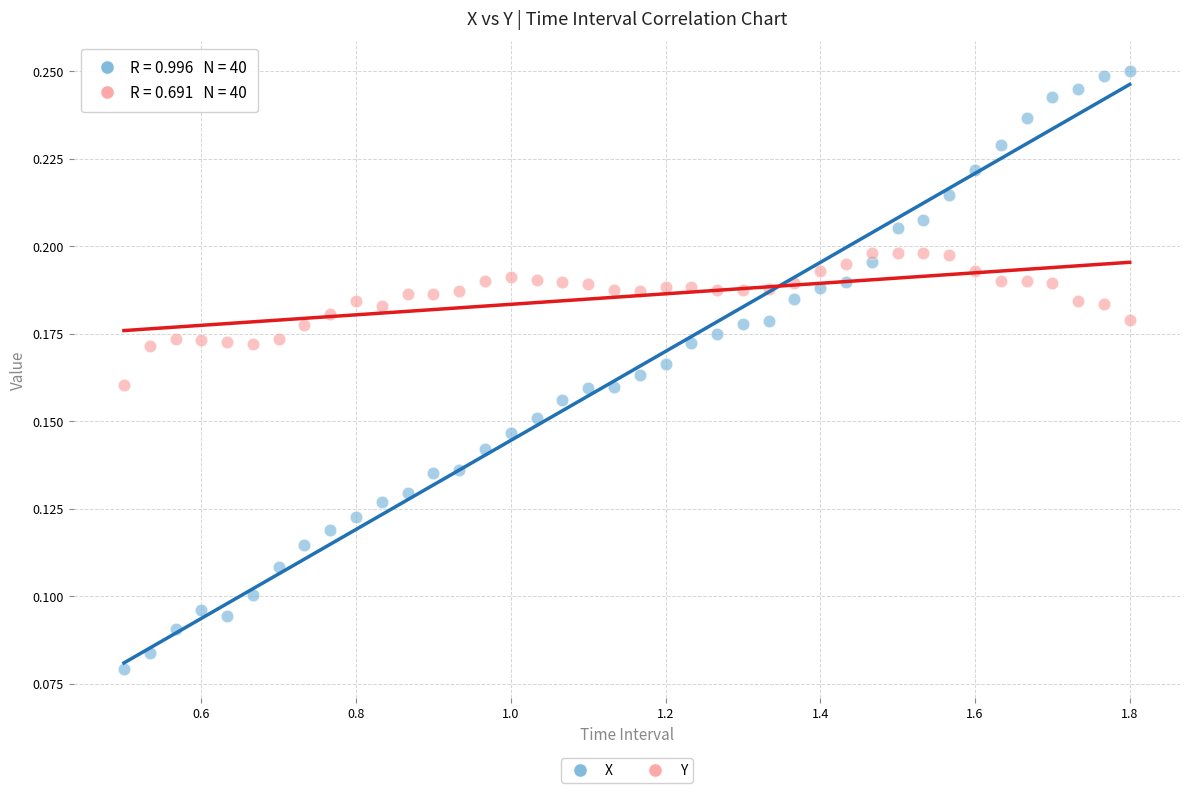

Which series contains the highest Y value?

X